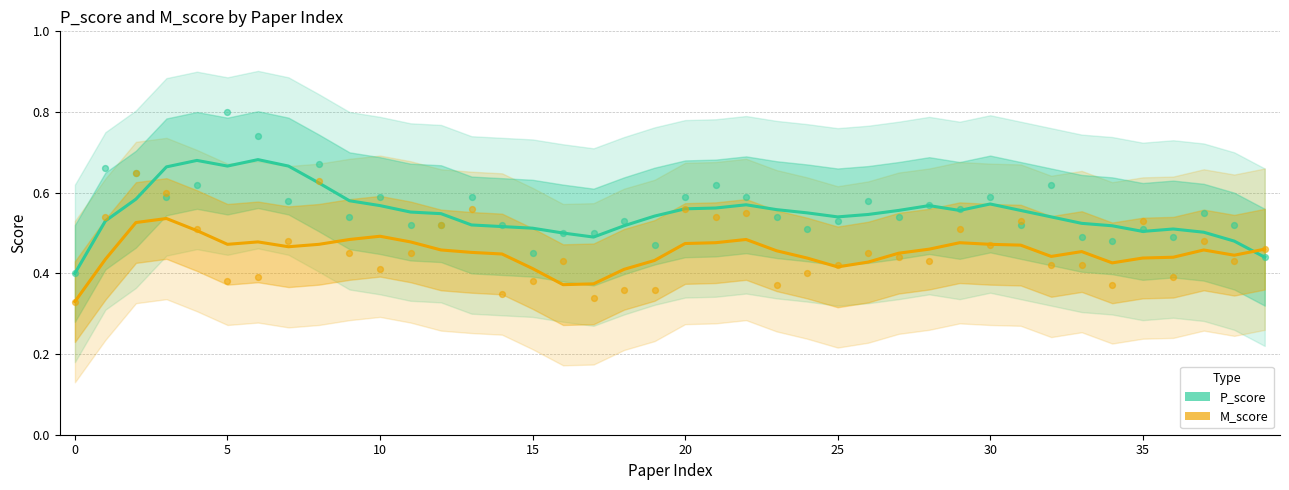

Which series has the largest total across all categories?

P_score